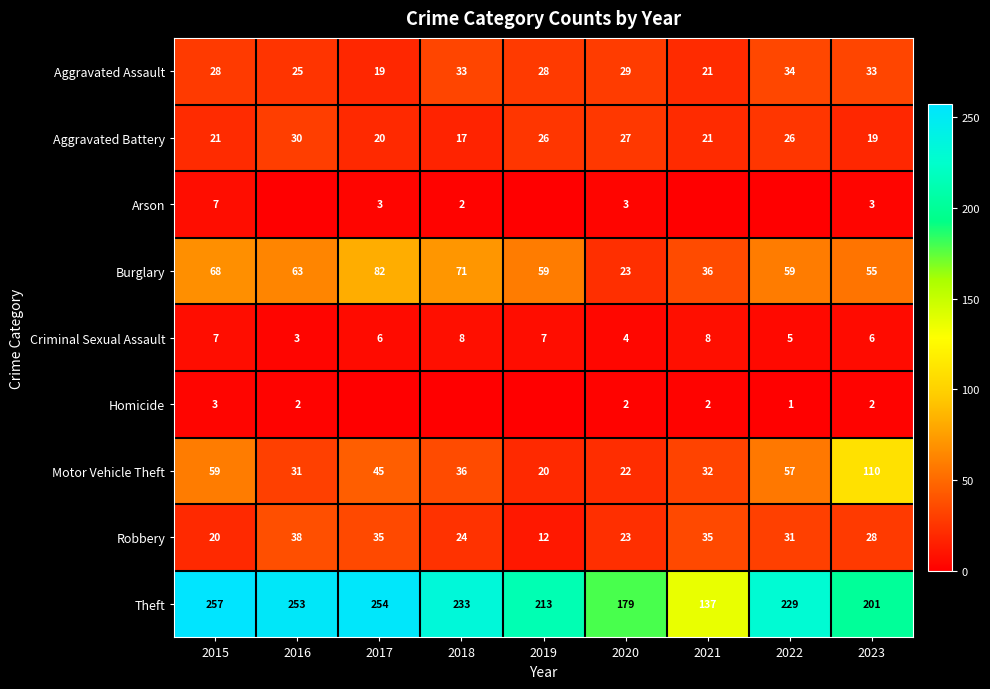

At which label does Motor Vehicle Theft first exceed 36?

2015